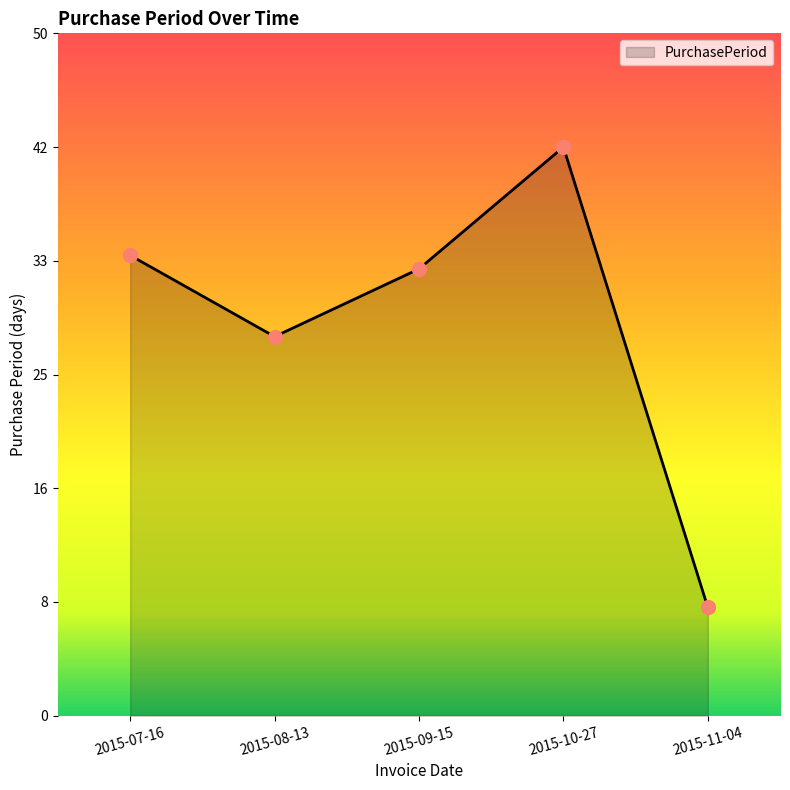

Between 2015-08-13 and 2015-11-04, which is larger?

2015-08-13